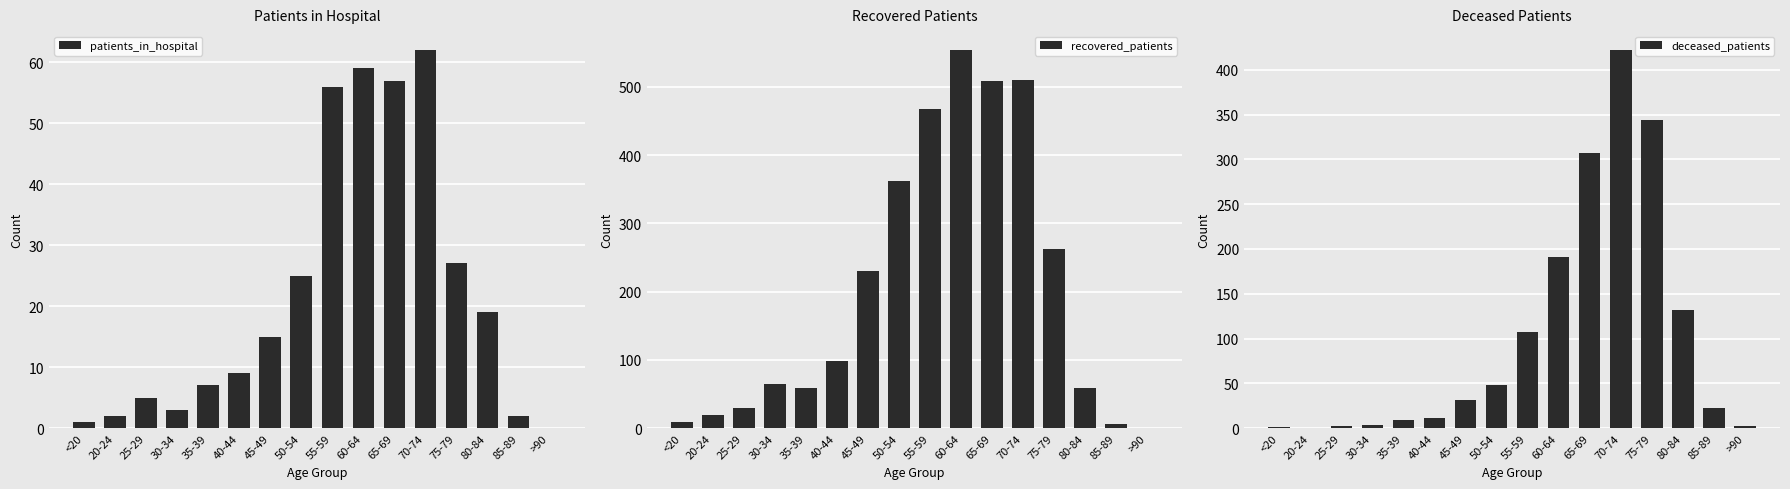

What is the value of the recovered_patients bar at the 7th from the left?

230